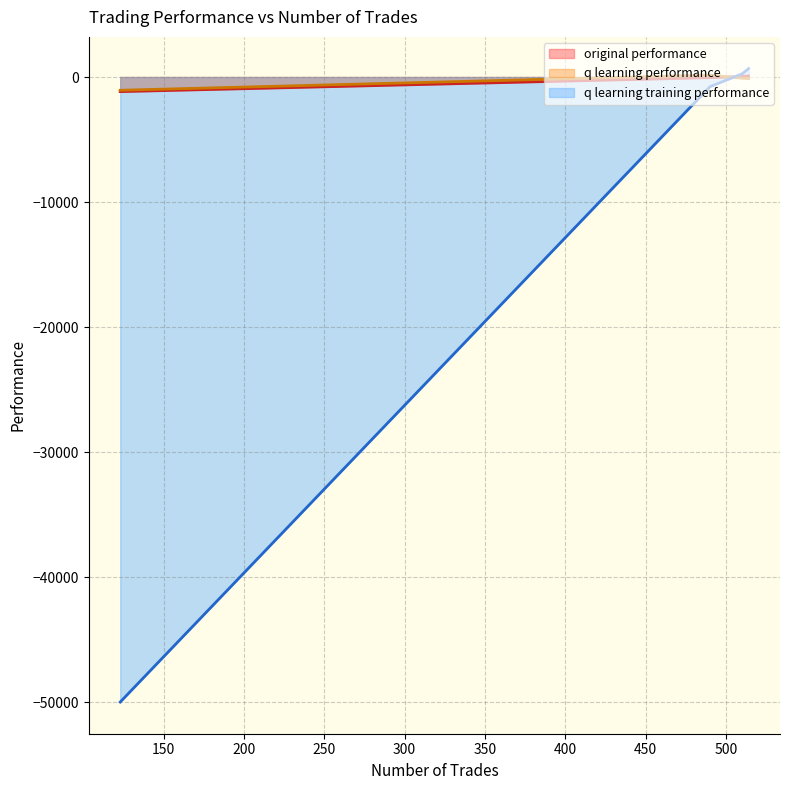

Which series changed the most between 490 and 514?

q learning training performance